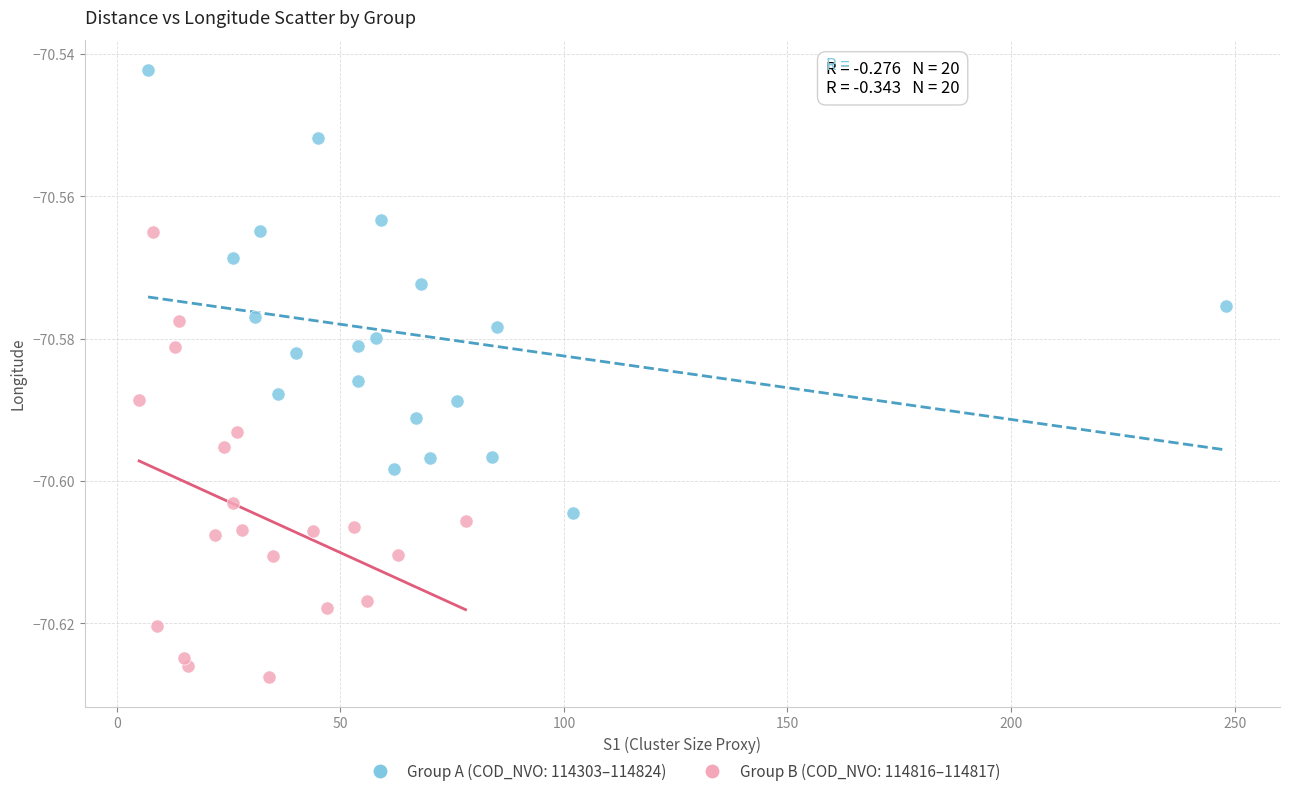

What are all the series names shown in the legend?

Group A (COD_NVO: 114303–114824), Group B (COD_NVO: 114816–114817)